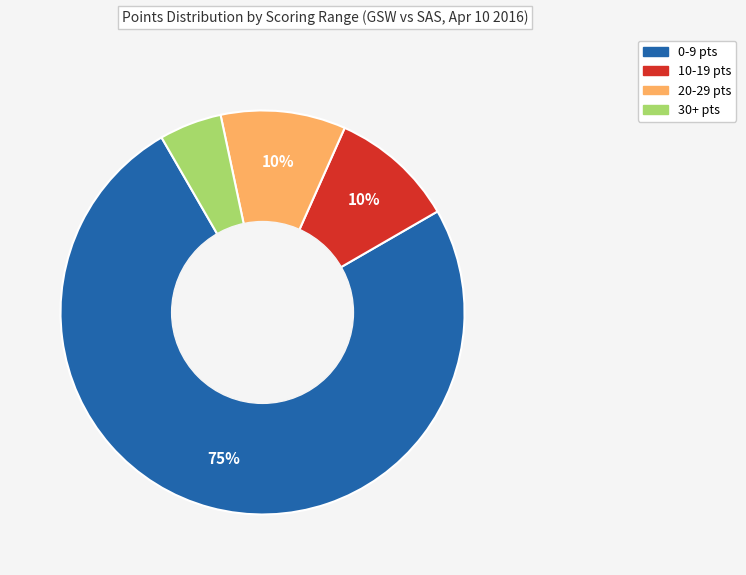

To the nearest percent, what is the difference between the largest and smallest slice percentages?

70%